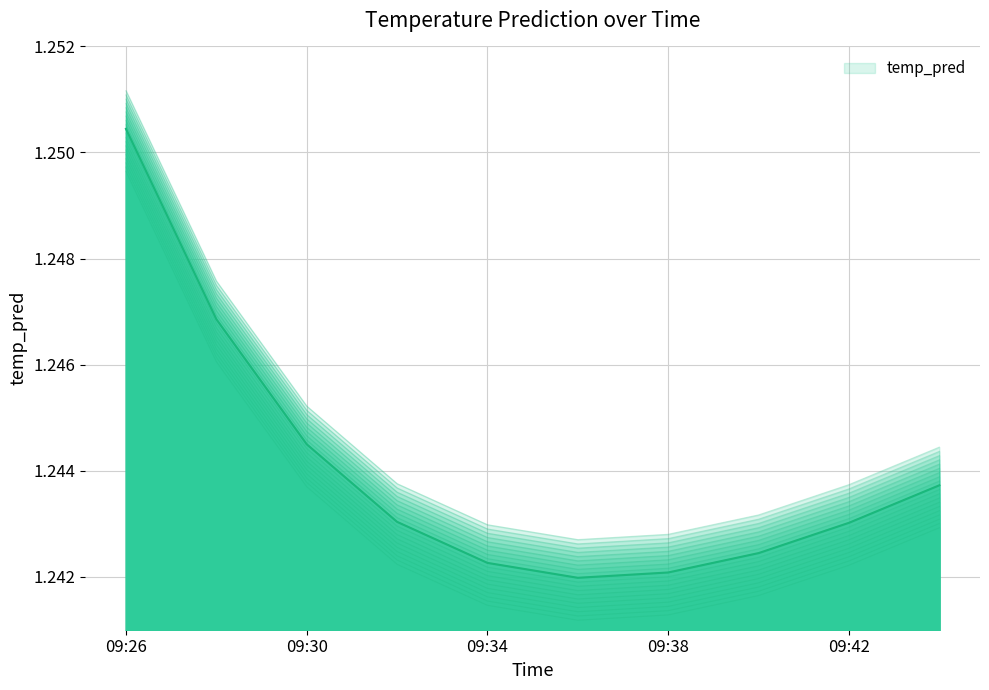

At which category does the chart reach its minimum across all series?

2017-11-18 09:36:00